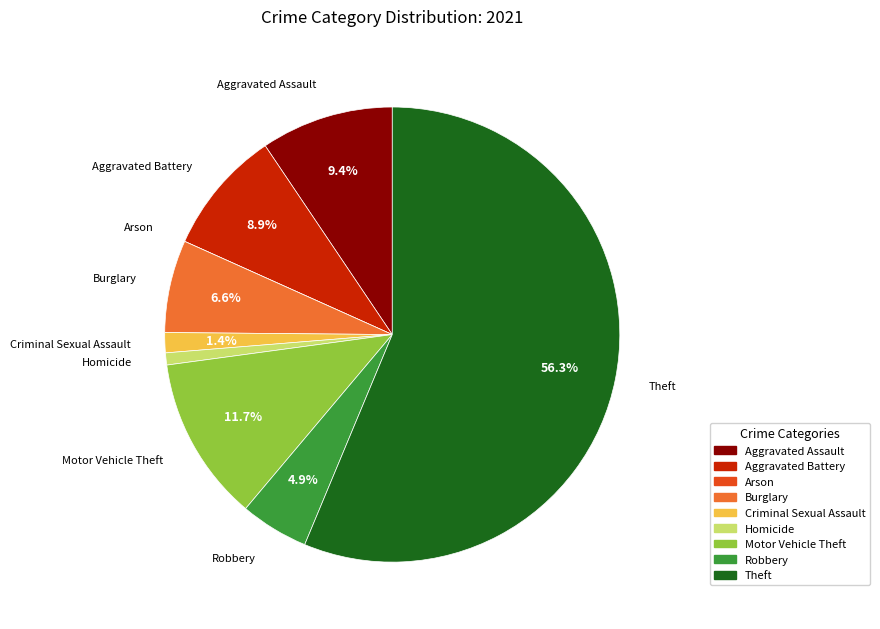

What is the majority slice?

Theft